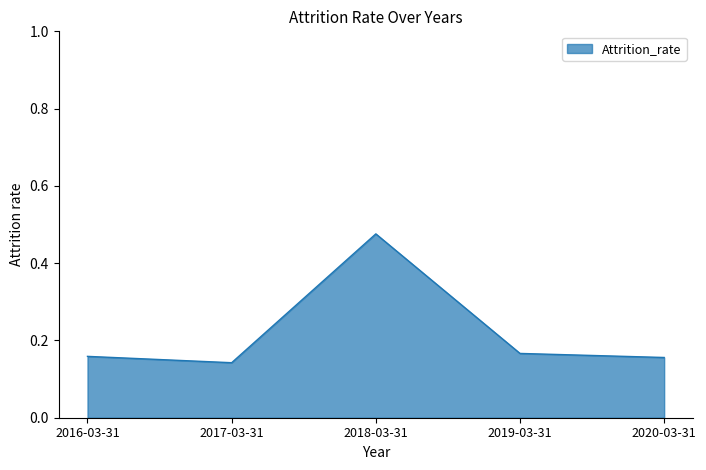

What is the difference between the maximum and second lowest values?

0.3